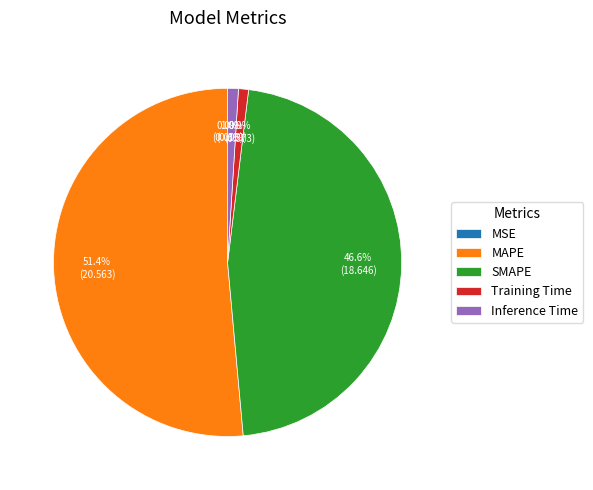

Combined, do Training Time and MAPE account for over 50%?

Yes